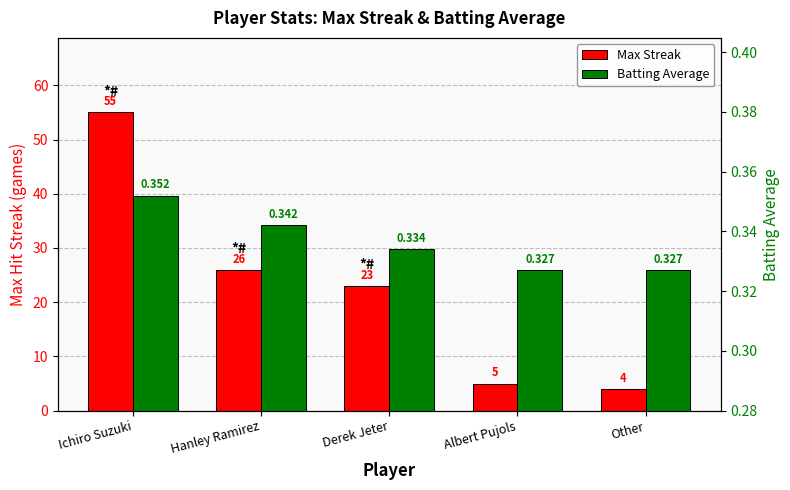

Reading left to right, transcribe all the data shown in this chart.

Max Streak: 55.0	26.0	23.0	5.0	4.0
Batting Average: 0.4	0.3	0.3	0.3	0.3